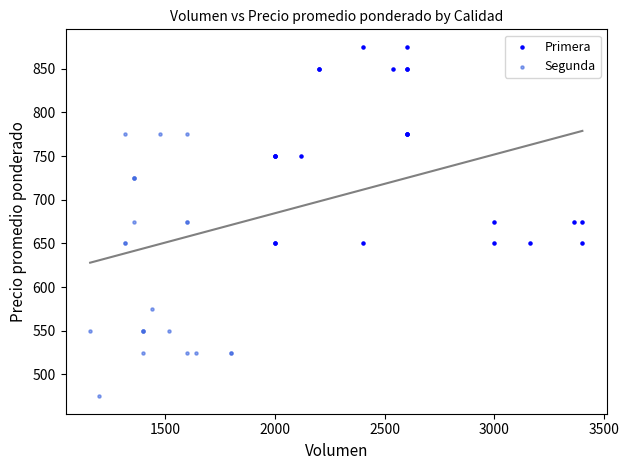

Which series reaches the minimum Y coordinate?

Segunda